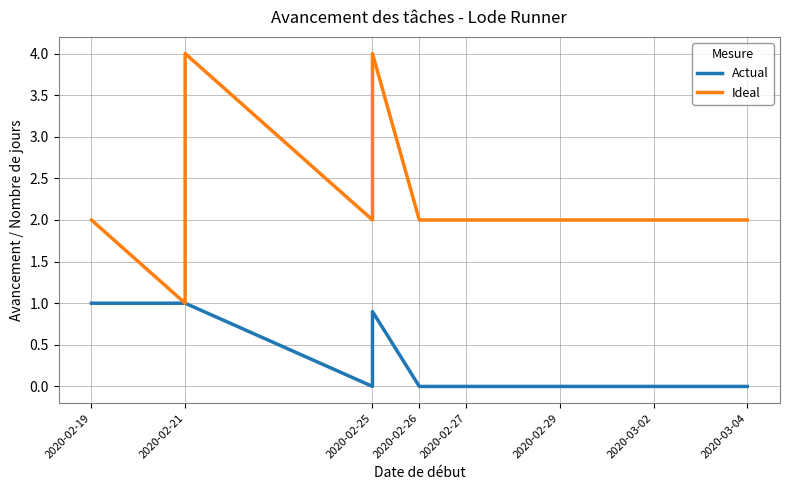

What position from the left is 2020-02-26?

4